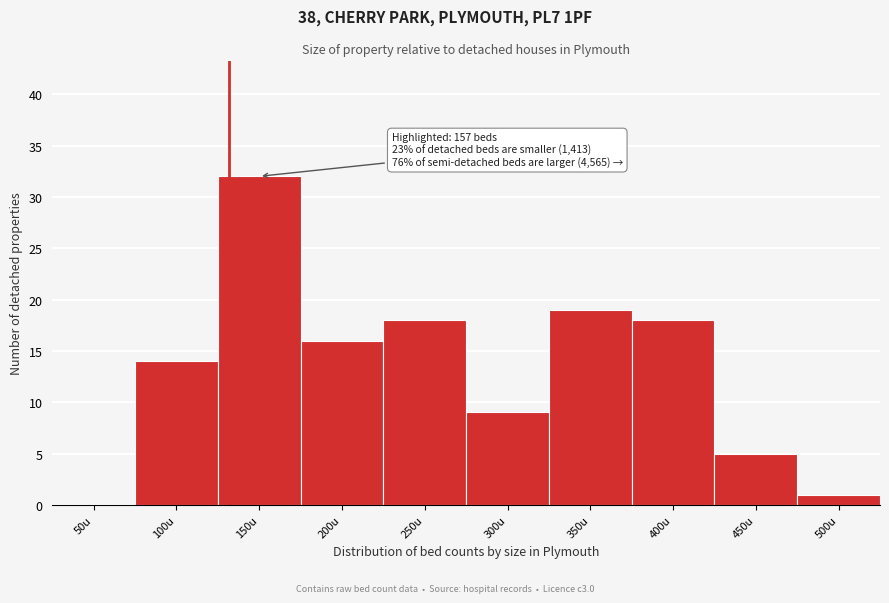

Reading left to right, extract all data points from this chart.

50u=0	100u=14	150u=32	200u=16	250u=18	300u=9	350u=19	400u=18	450u=5	500u=1